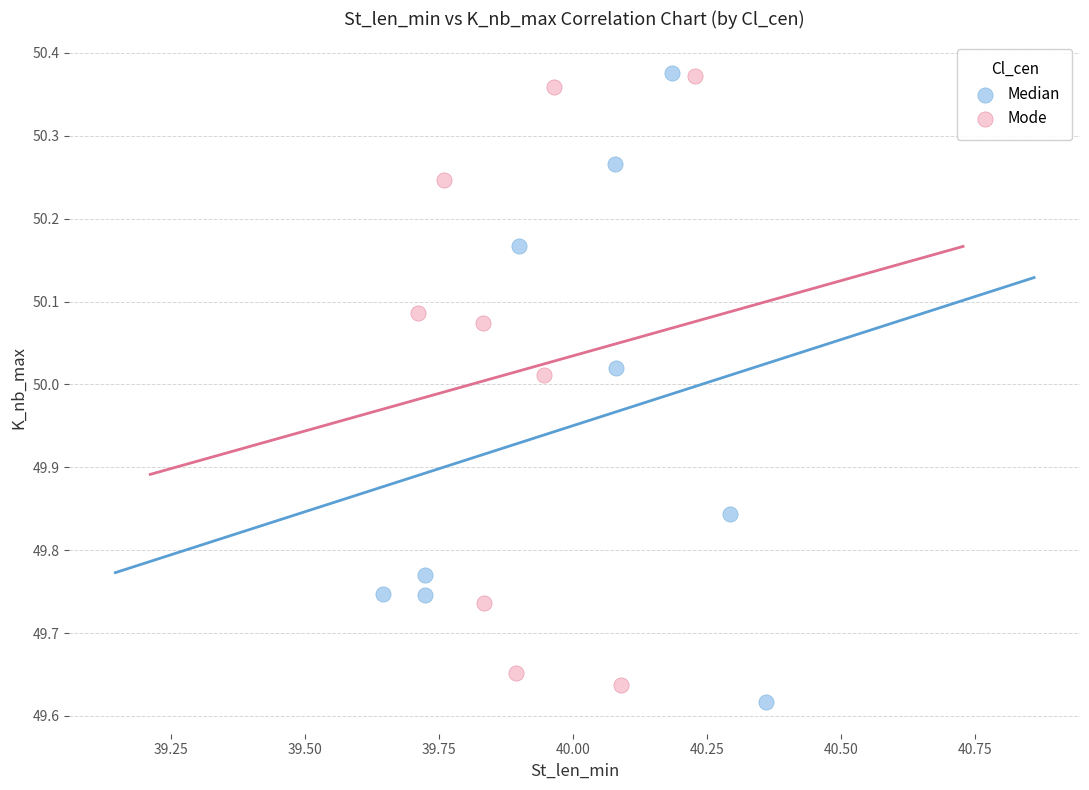

What are all the series names shown in the legend?

Median, Mode